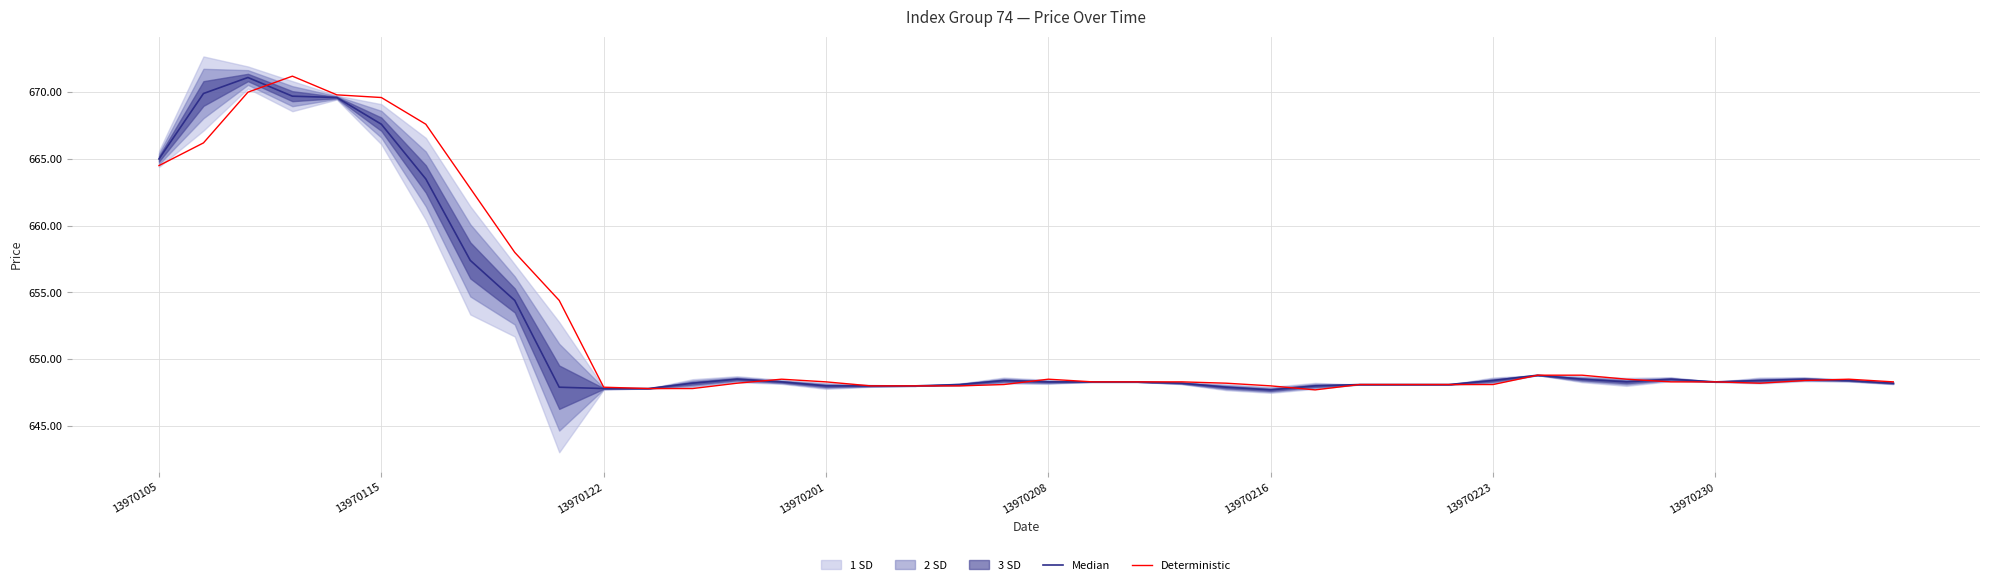

After their last crossing, which series has the higher values: Median or Deterministic?

Deterministic